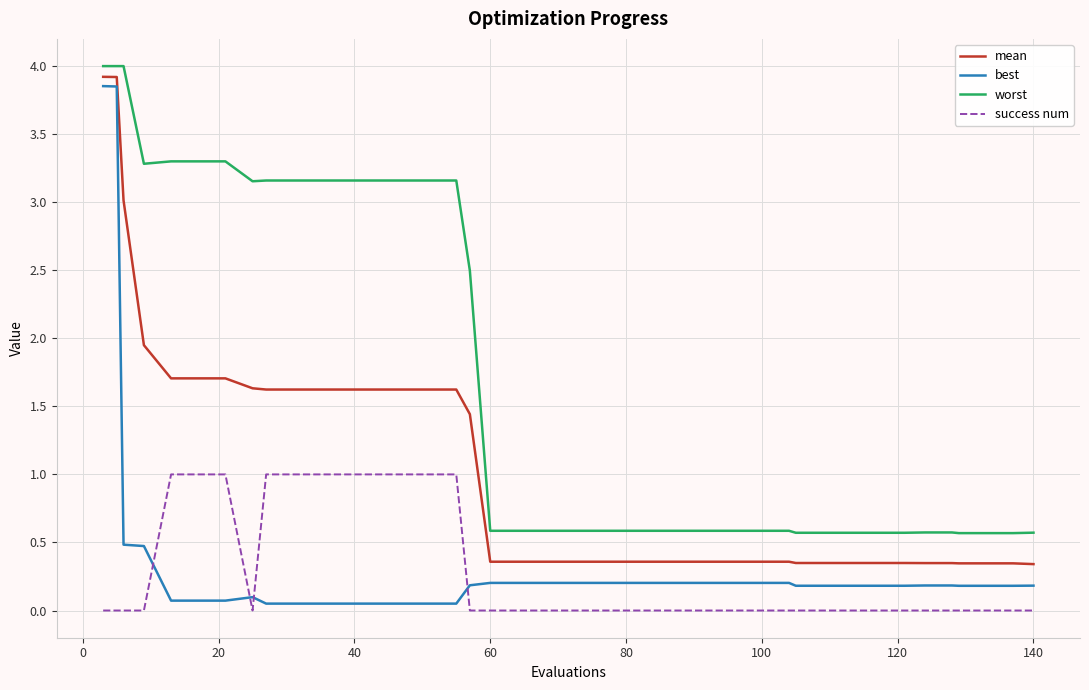

What is the maximum value shown in the chart?

4.0